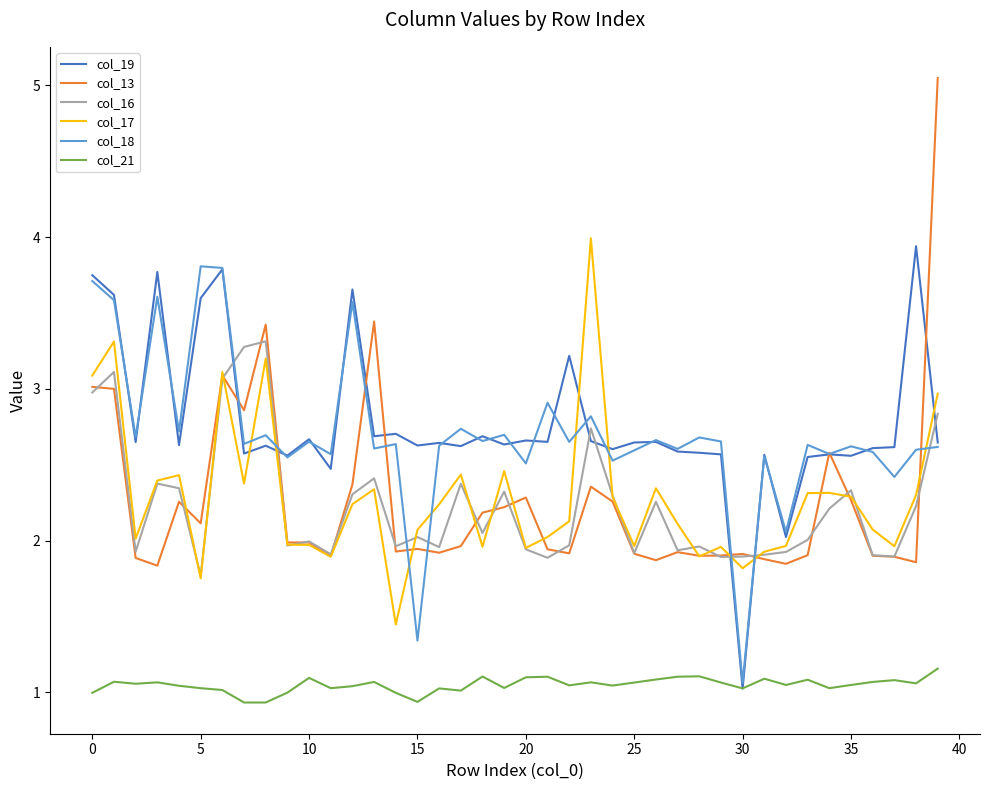

Which series has the largest total across all categories?

col_19